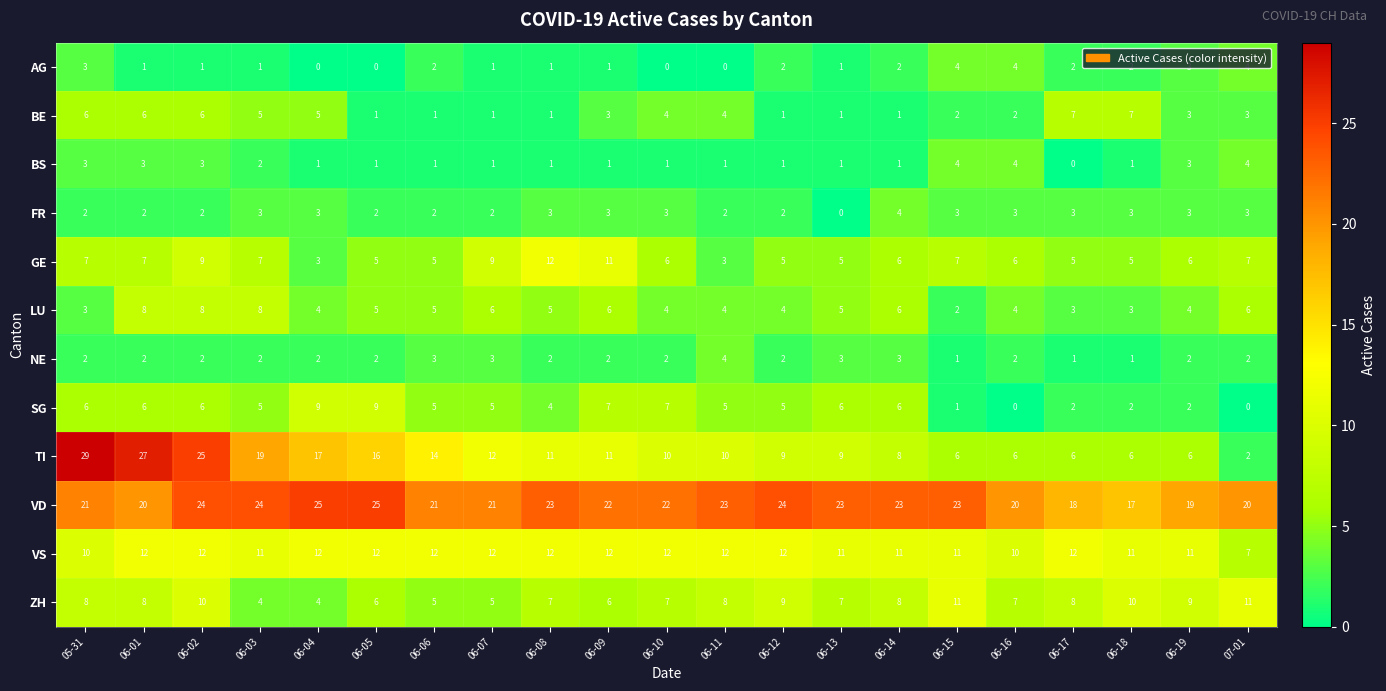

Which category has the highest value across all series?

05-31